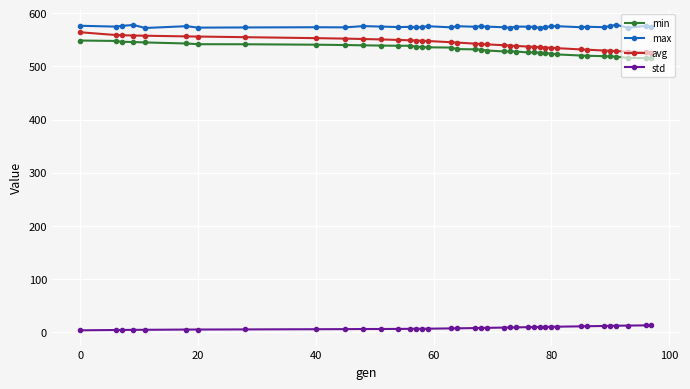

At how many categories does at least one series exceed 216?

39